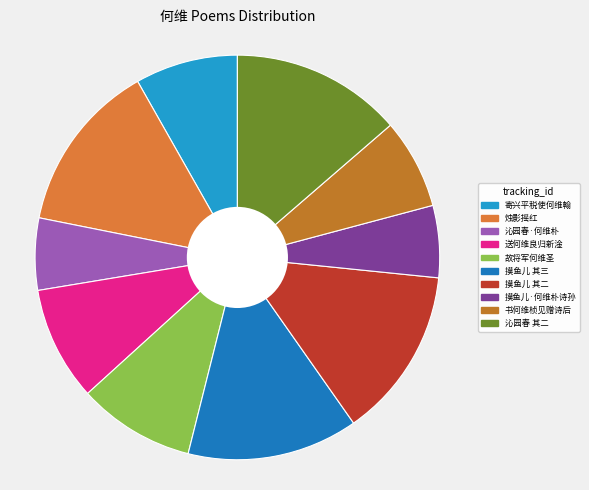

Count the number of slices in the pie.

10